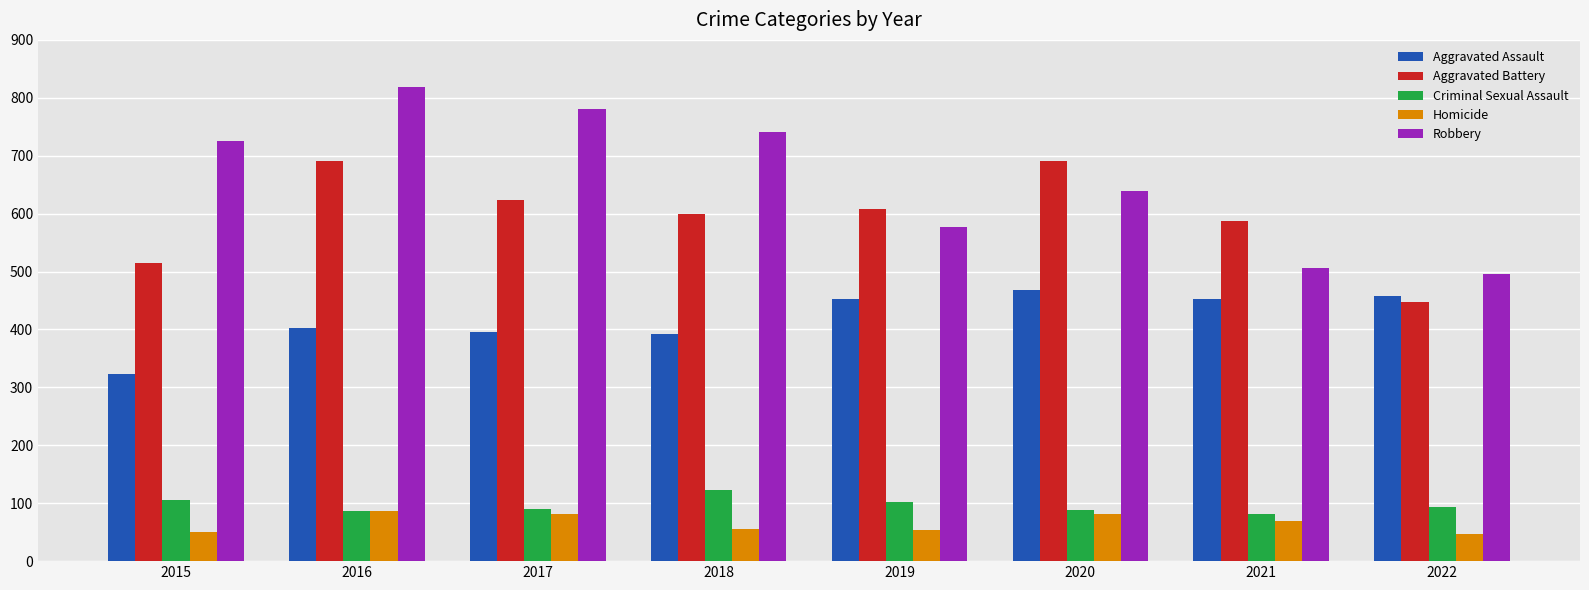

True or false: Homicide has a value of 36 at 2017.

False